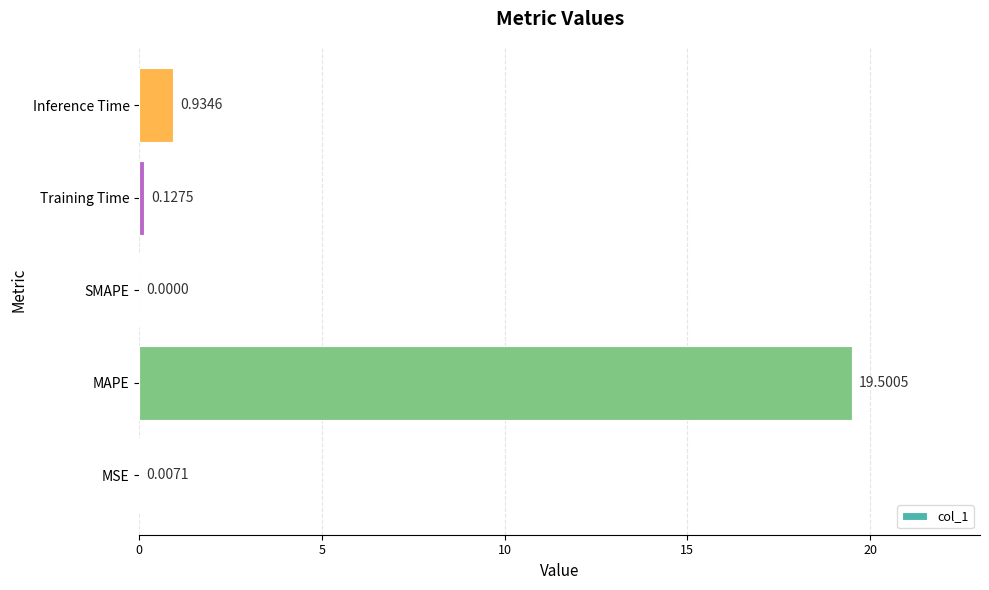

What is the change in value from Training Time to Inference Time?

+0.8